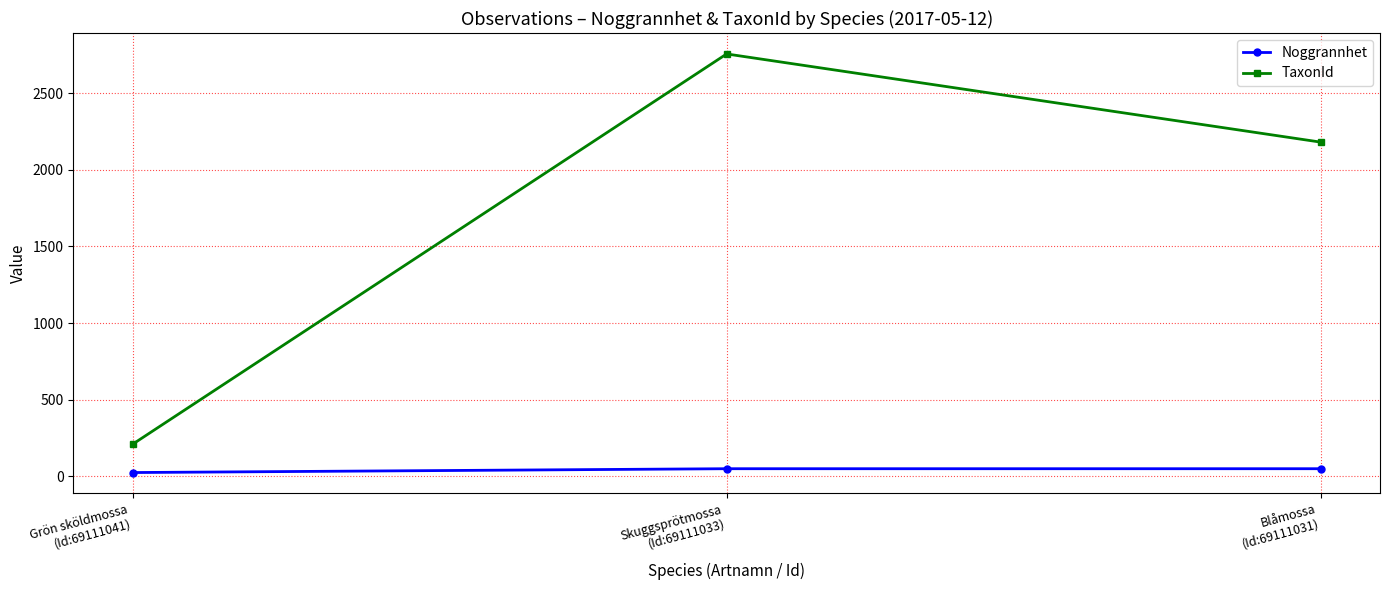

Is the value of TaxonId at Grön sköldmossa
(Id:69111041) greater than the value of Noggrannhet at Grön sköldmossa
(Id:69111041)?

Yes